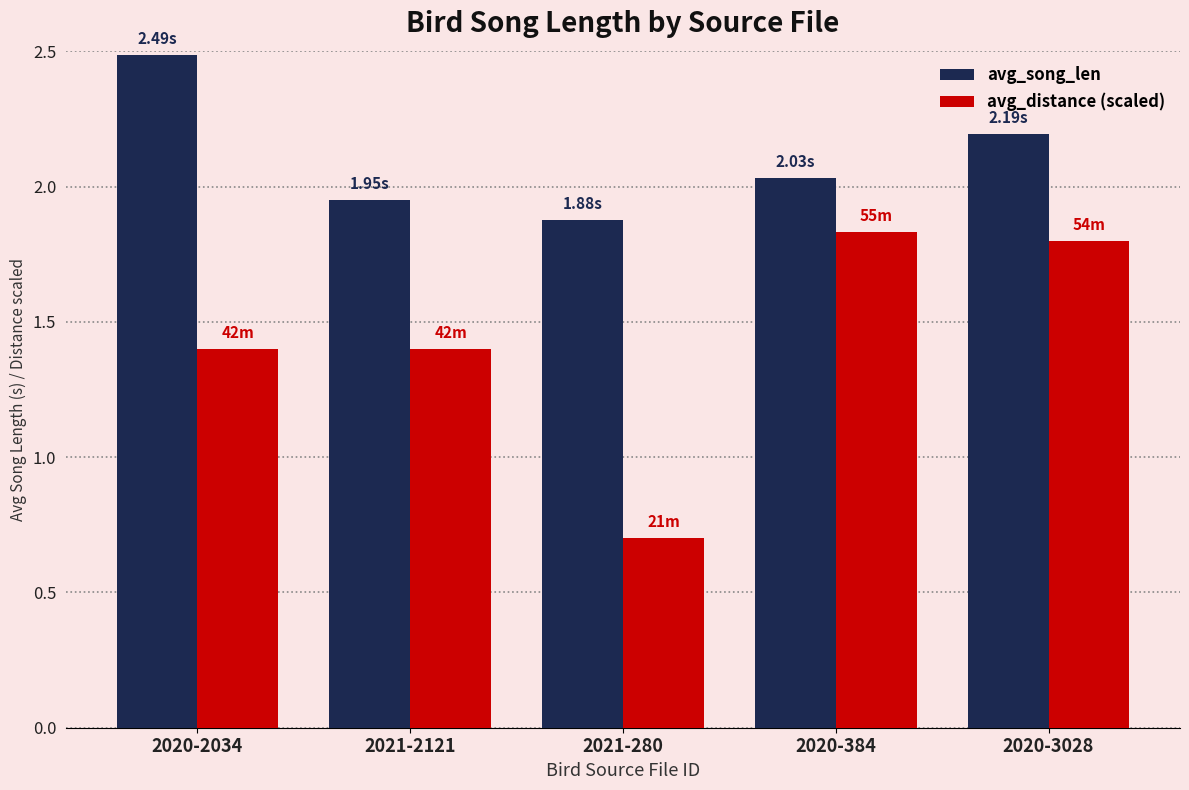

The value of avg_song_len at 2020-3028 is 2.2. True or false?

True